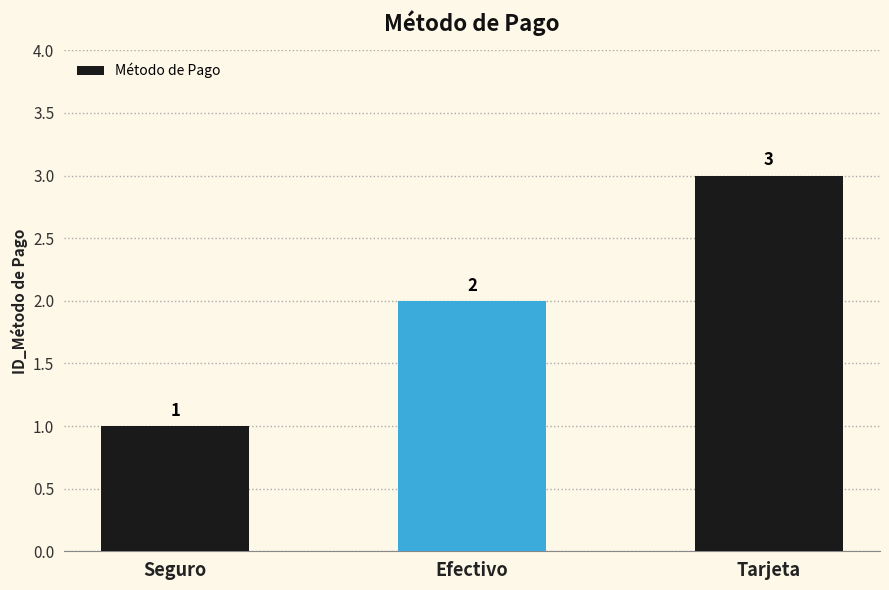

List the labels in order of value, largest first.

Tarjeta, Efectivo, Seguro